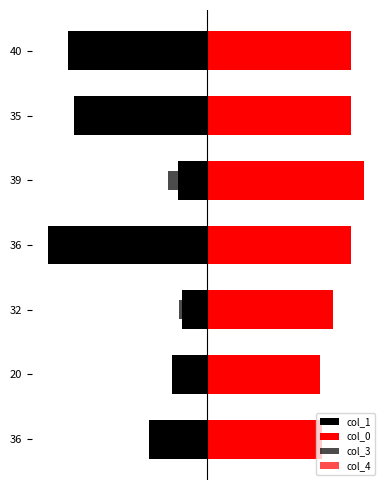

What is the difference between the second highest and second lowest values in the col_1 series?

69.1